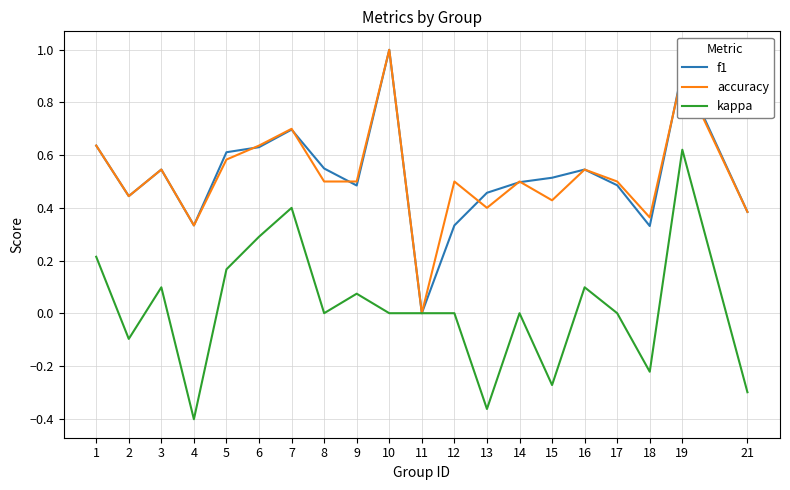

True or false: f1 has more than 0 points higher than both neighbors.

True